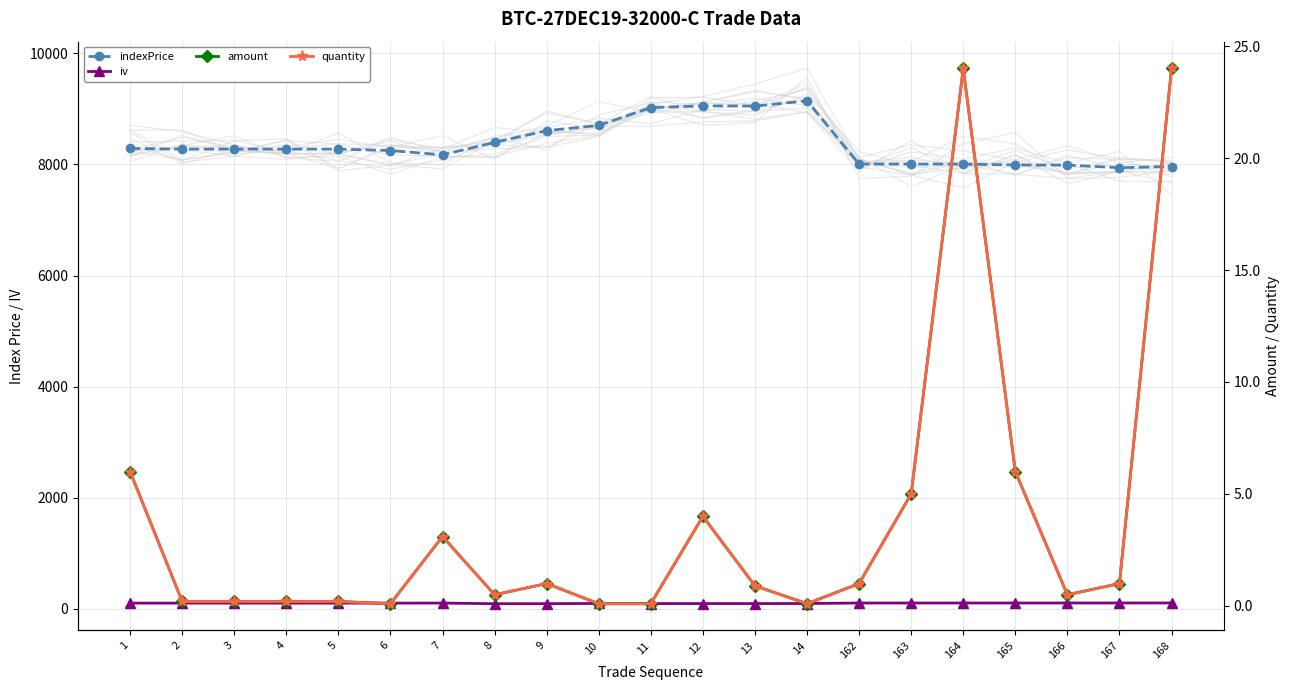

Is it true that indexPrice equals 8276.0 at 4?

True